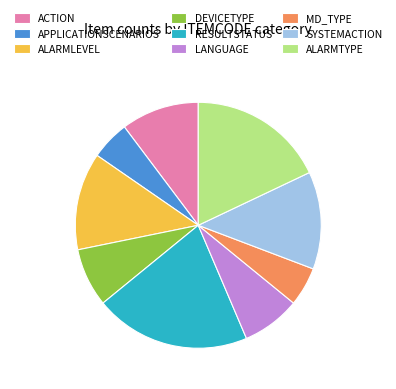

Between LANGUAGE and SYSTEMACTION, which is larger?

SYSTEMACTION